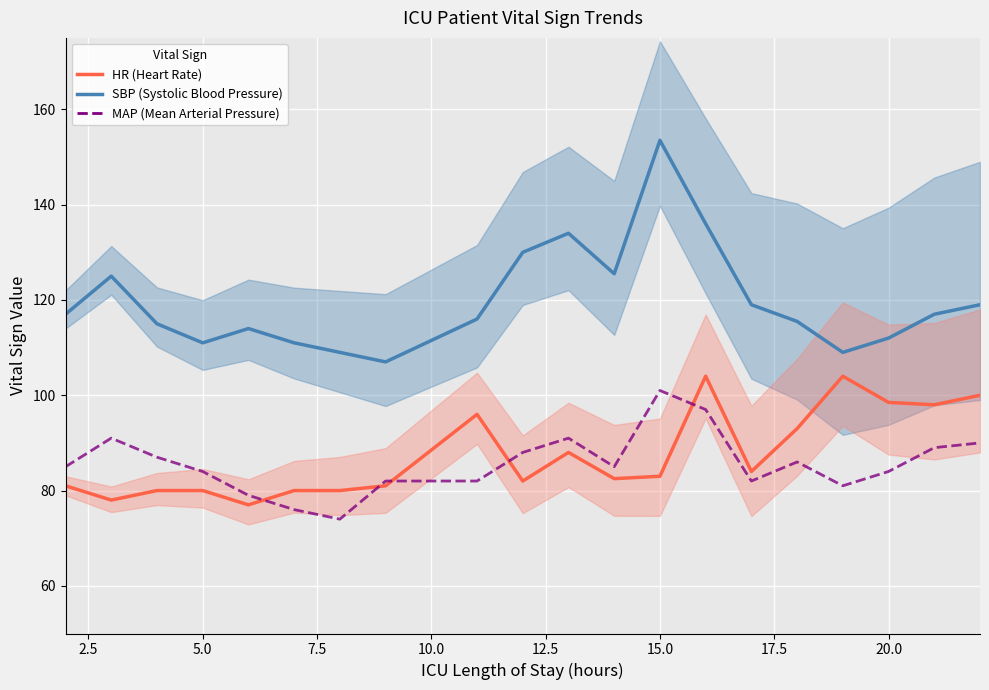

Is the value of SBP (Systolic Blood Pressure) at 10 greater than the value of MAP (Mean Arterial Pressure) at 12?

Yes